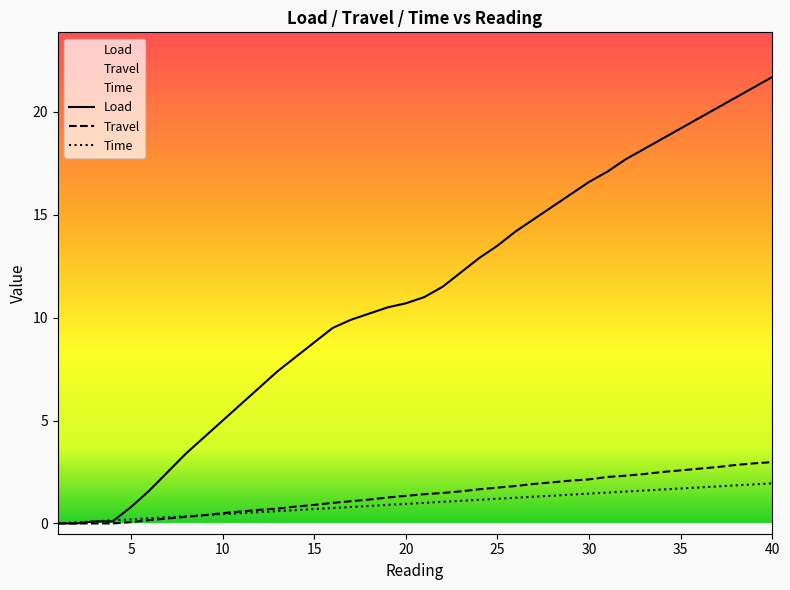

Which series ends up on top after the final intersection of Time and Travel?

Travel